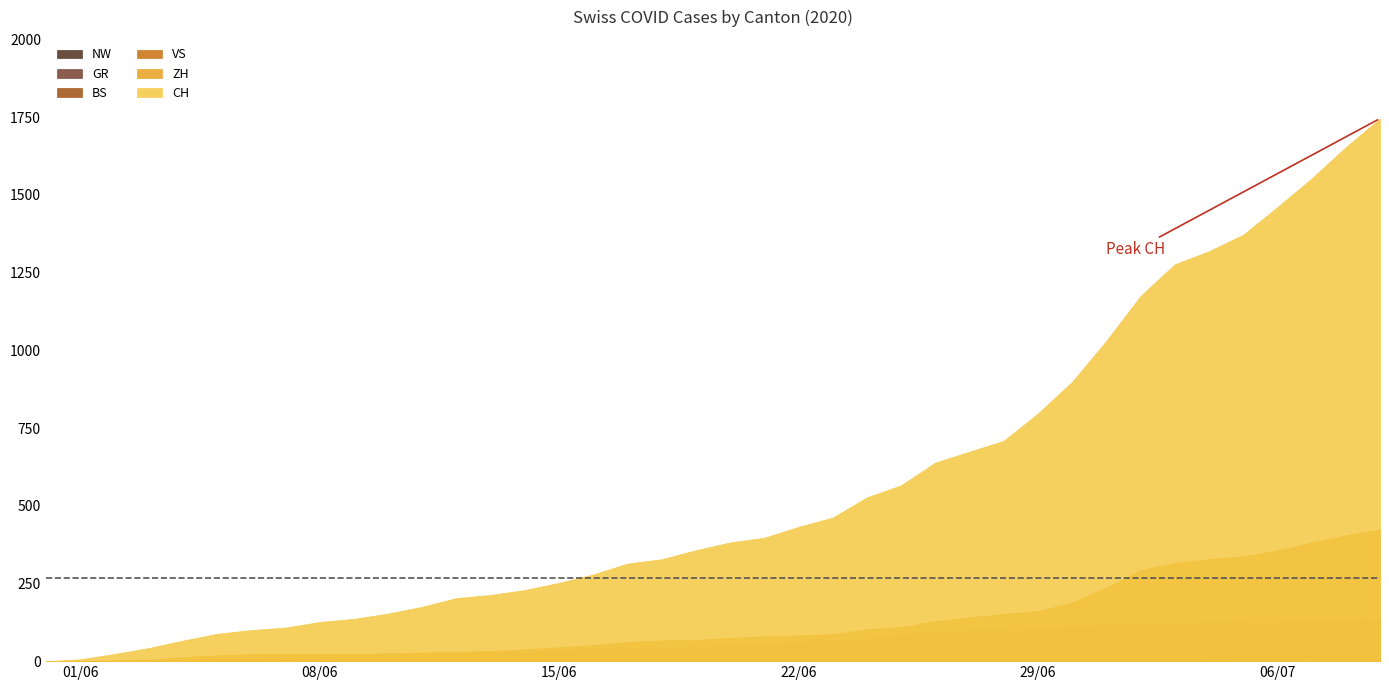

The ZH series shows 186 at 36. True or false?

False